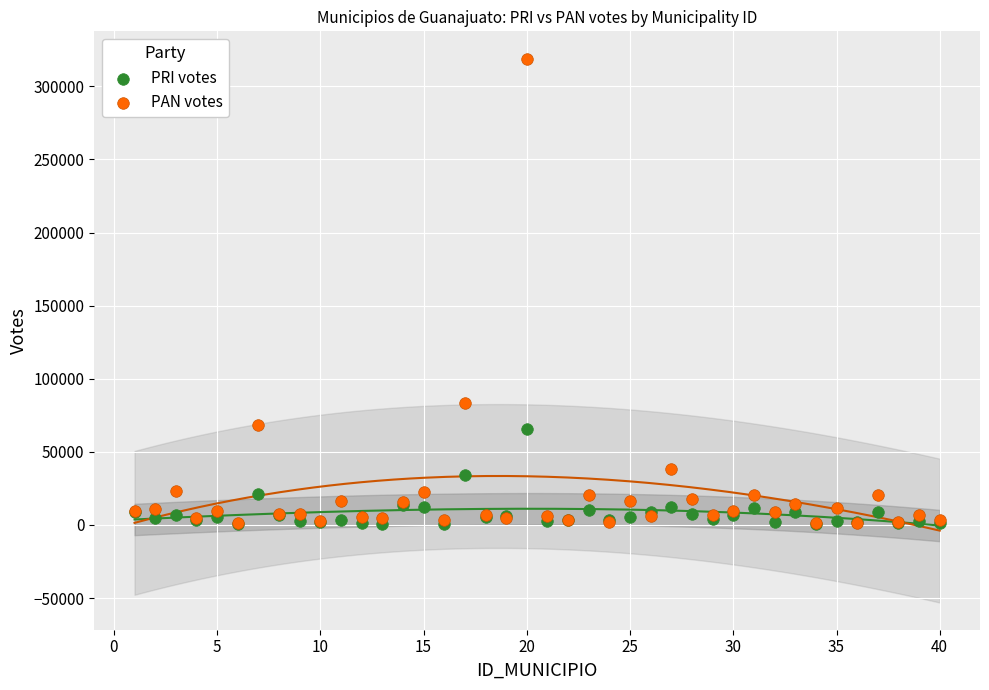

Across all series, what Y value is closest to 159715?

83098